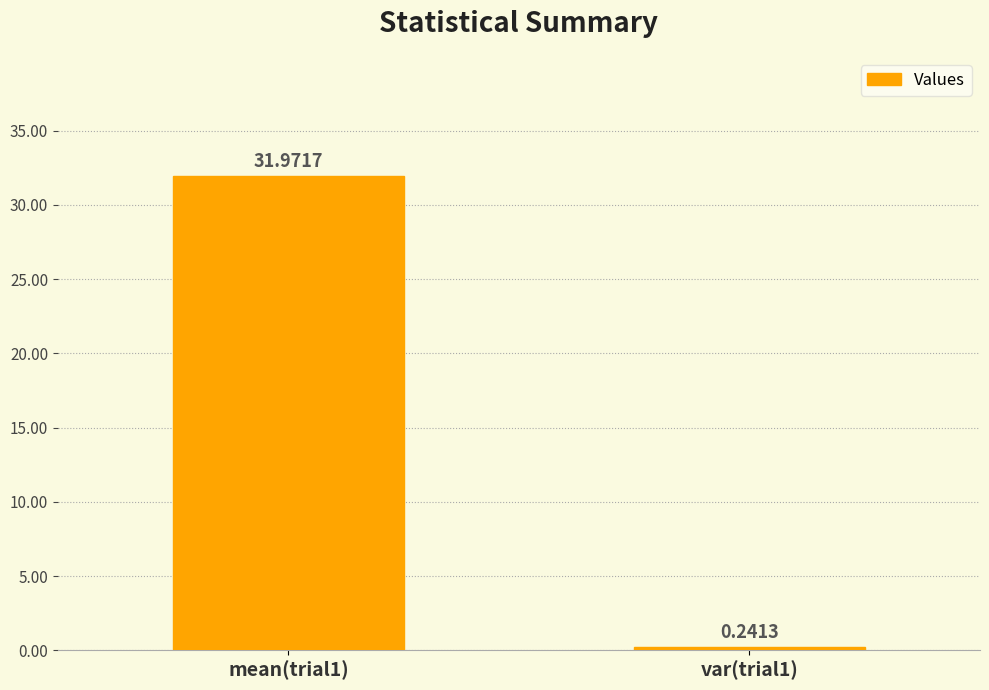

What is the sum of the values at mean(trial1) and var(trial1)?

32.2